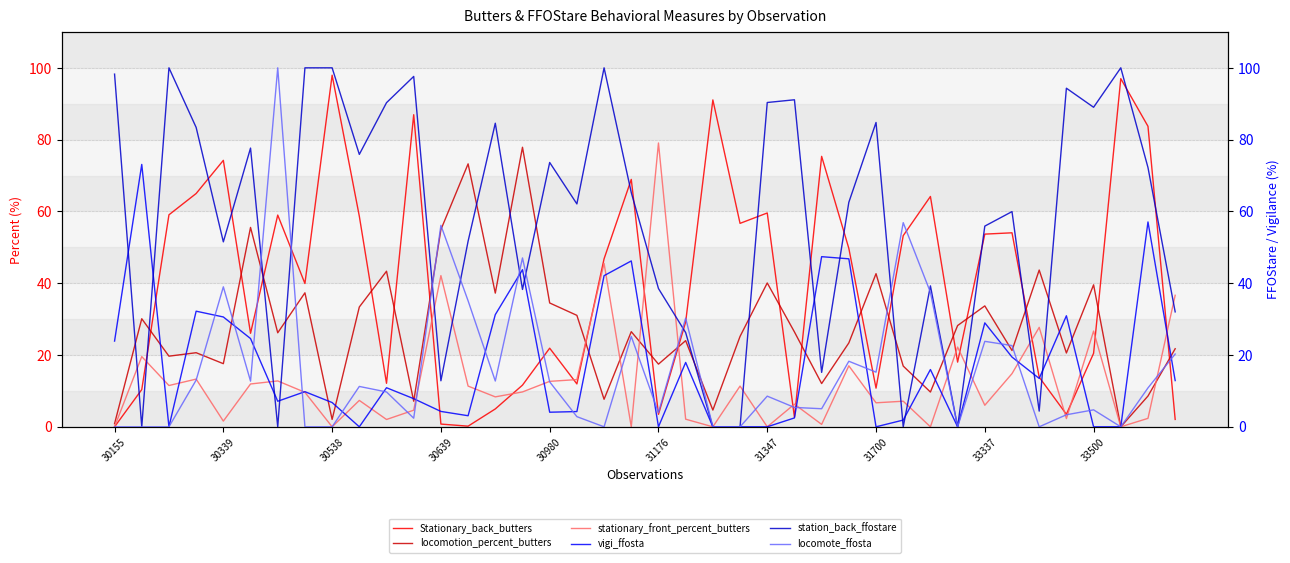

What is the value of the locomotion_percent_butters point at the 11th from the left?

43.3